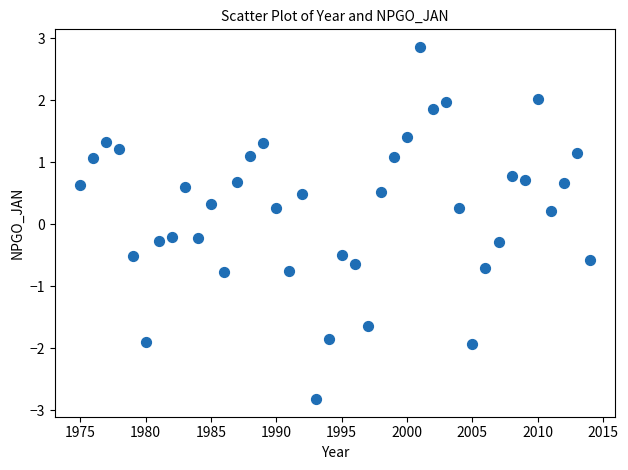

What is the range of X values (max minus min)?

39.0